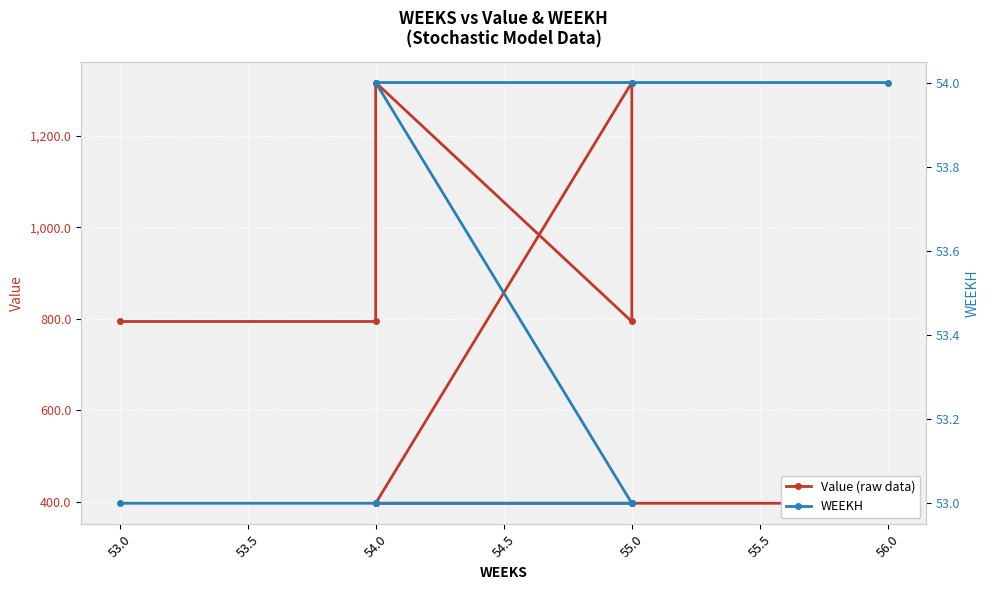

List the series in order of their overall mean, highest first.

Value (raw data), WEEKH